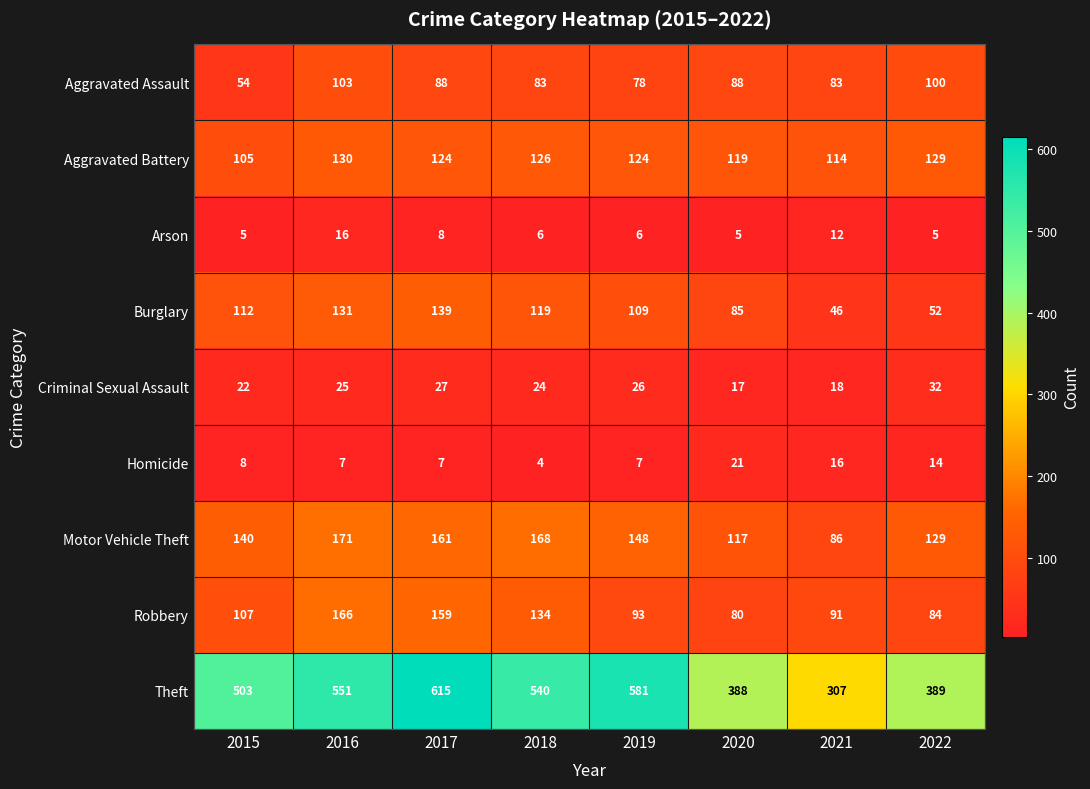

The Arson series shows 6 at 2018. True or false?

True